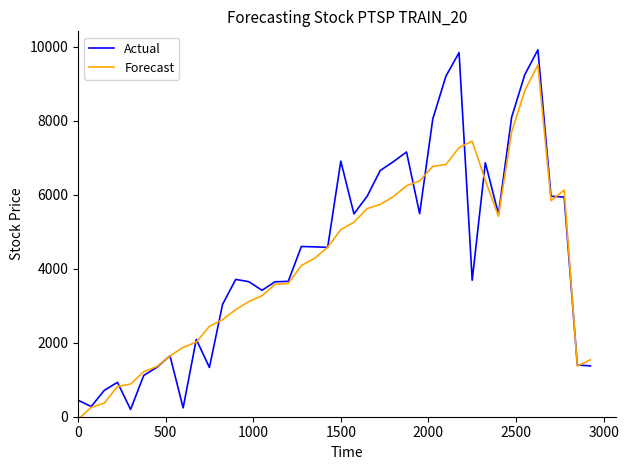

At how many categories does at least one series exceed 4913?

18